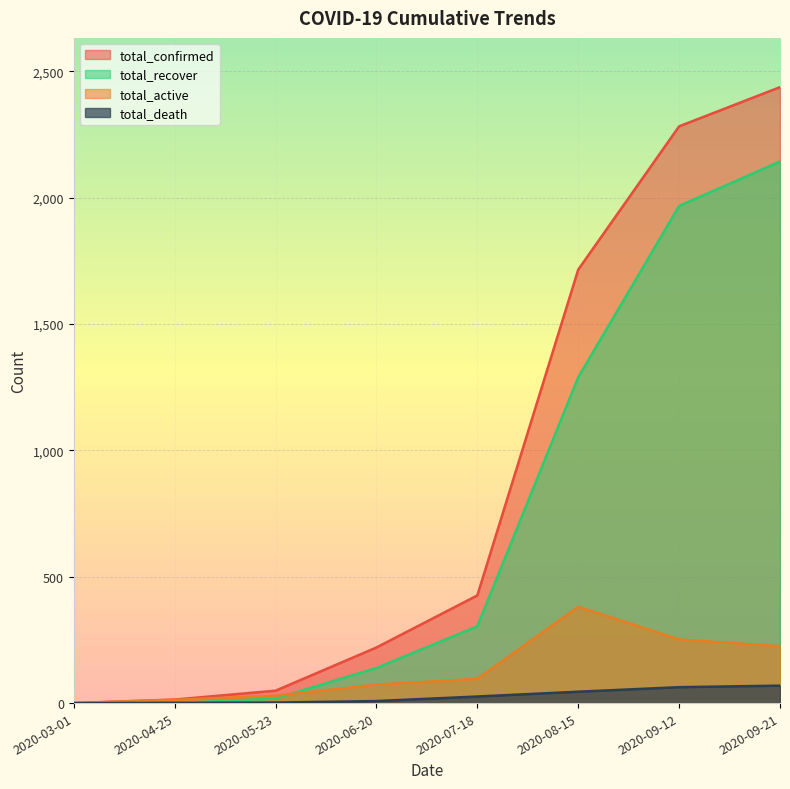

Reading right to left, transcribe all the data shown in this chart.

total_confirmed: 2437	2282	1715	426	220	49	14	0
total_recover: 2143	1967	1289	304	139	18	0	0
total_death: 69	63	45	26	8	2	1	0
total_active: 225	252	381	96	73	29	13	0